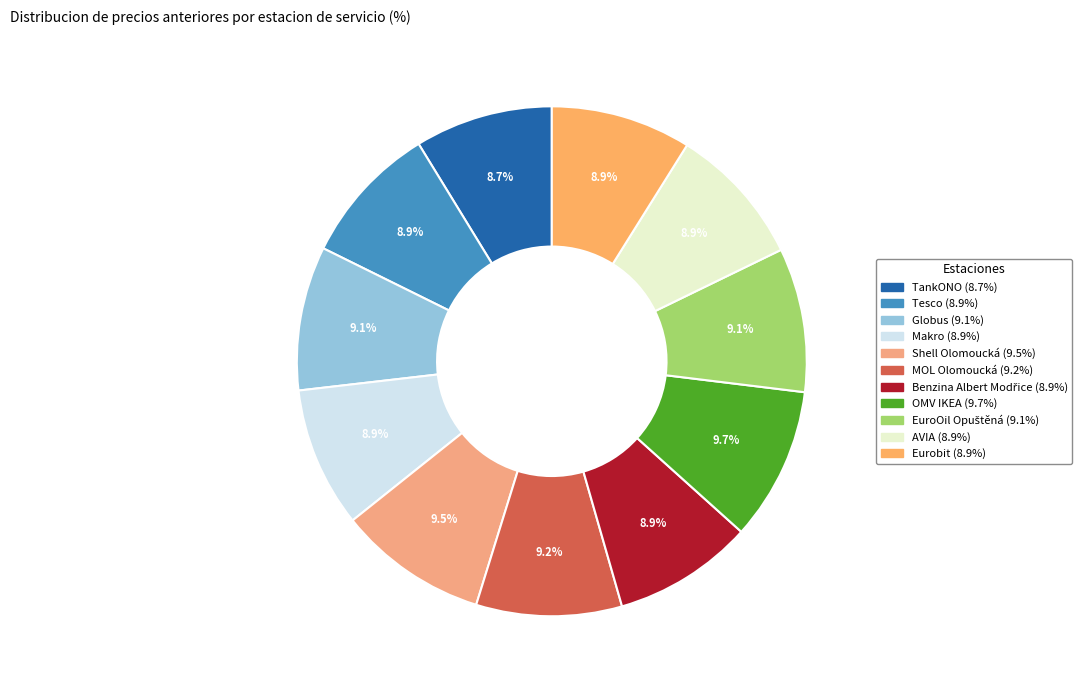

To the nearest percent, what portion does TankONO represent?

9%